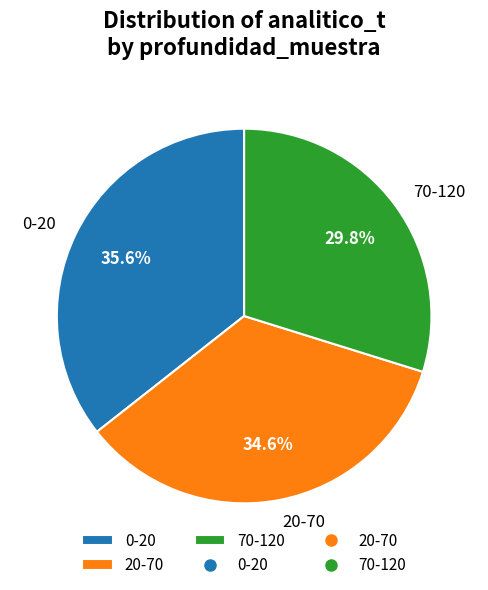

Count the number of slices in the pie.

3